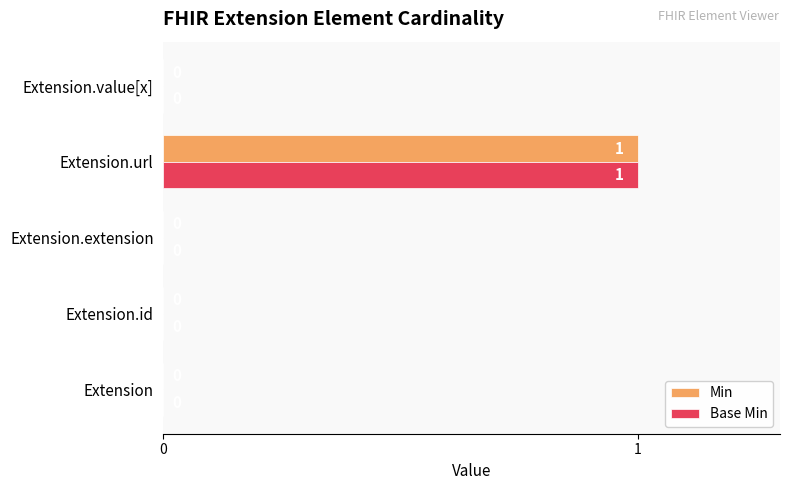

The value of Base Min at Extension.url is 1. True or false?

True